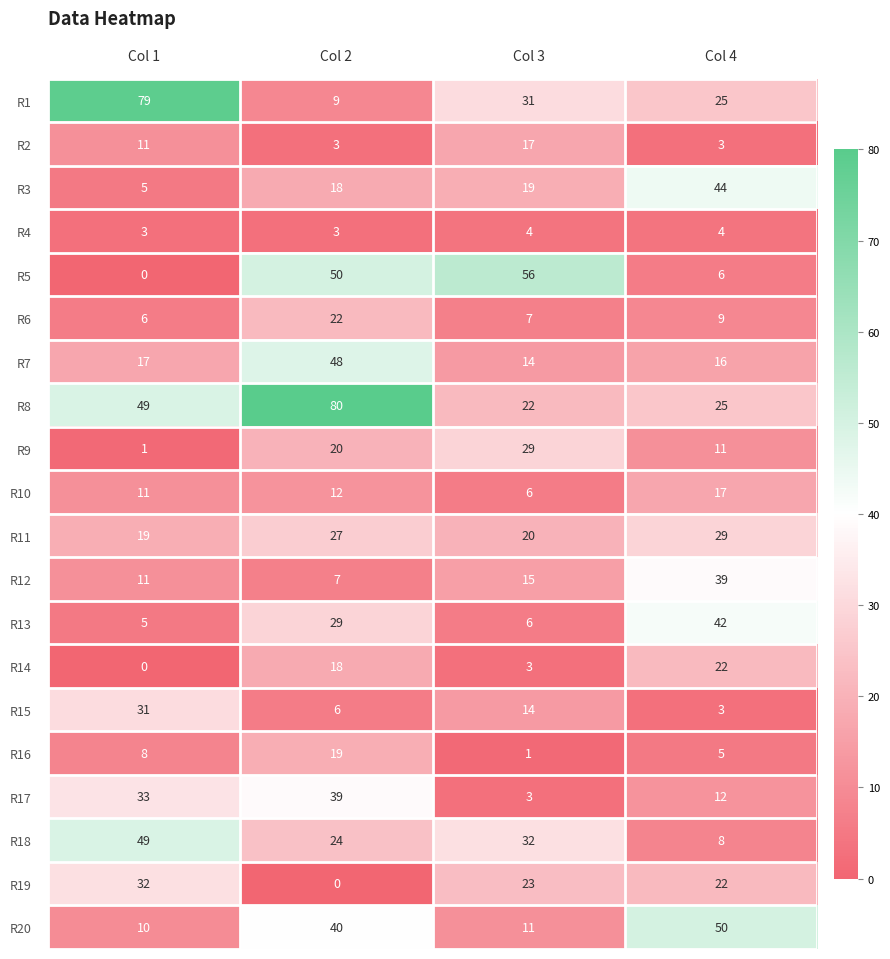

What is the difference between the highest and lowest values at Col 4?

47